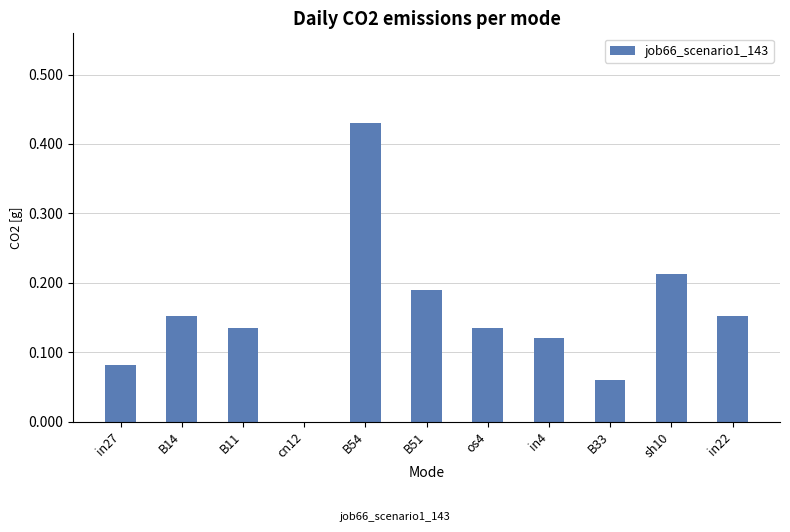

Which category has the highest value across all series?

B54